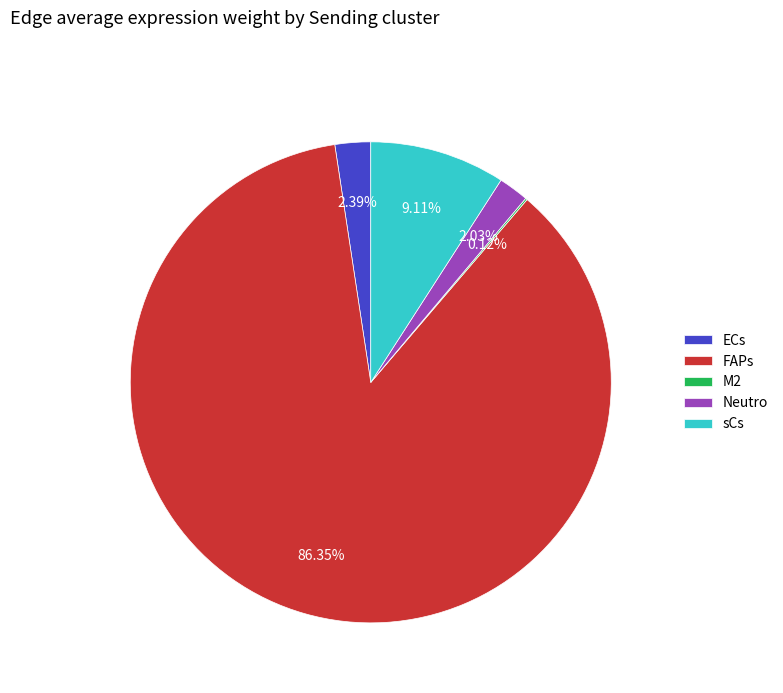

What is the ratio of the value at FAPs to the value at Neutro?

42.5